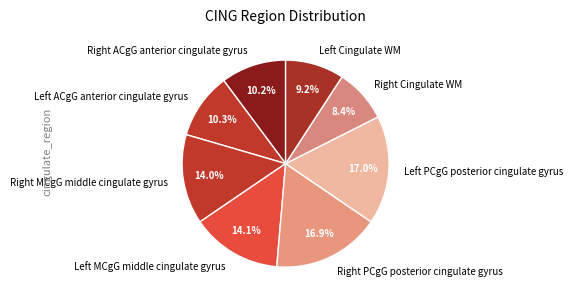

Does any single category account for the majority?

No